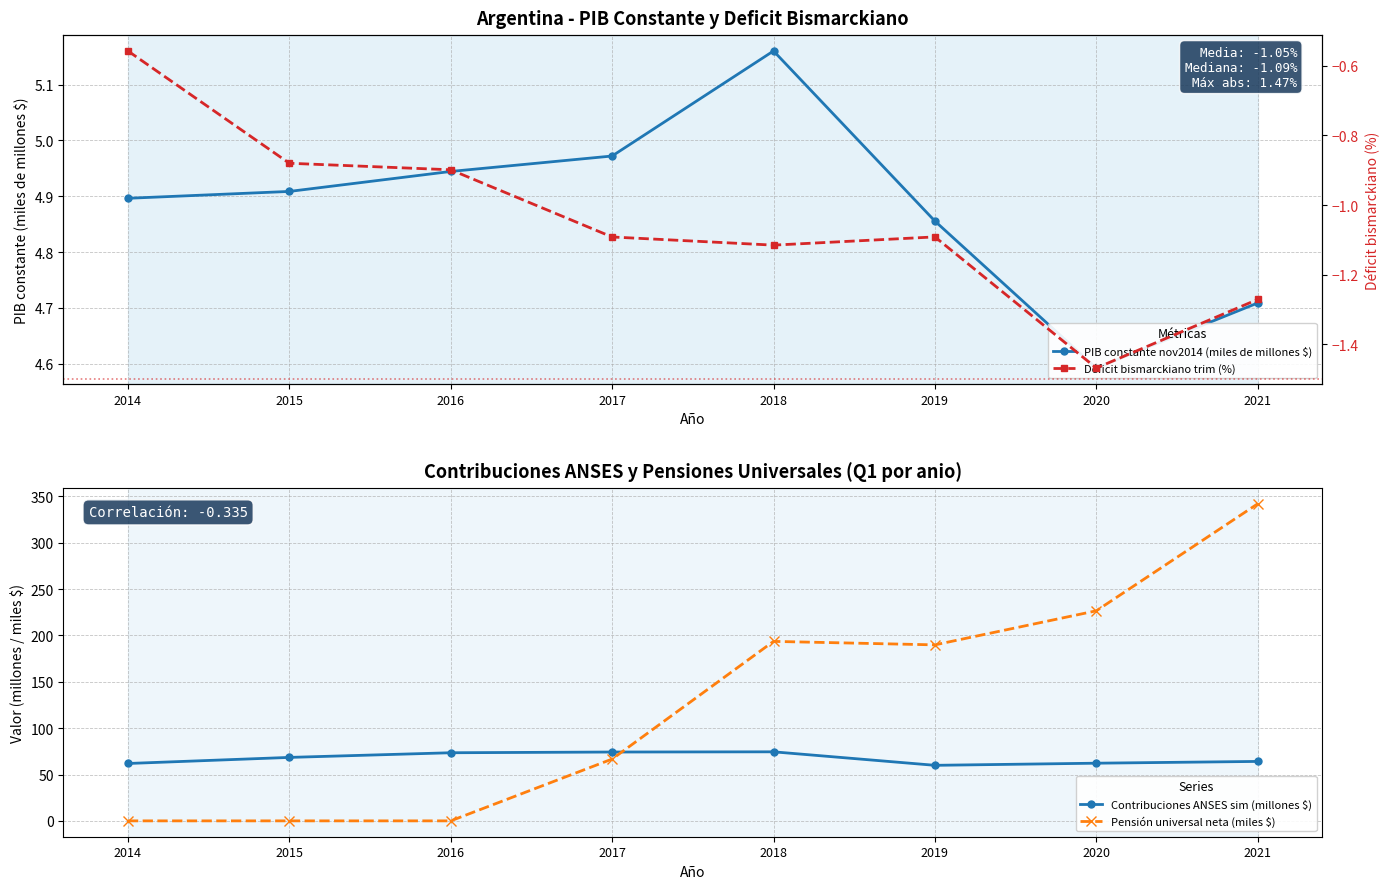

Rank the series by their maximum value, from lowest to highest.

Déficit bismarckiano trim (%), PIB constante nov2014 (miles de millones $), Contribuciones ANSES sim (millones $), Pensión universal neta (miles $)